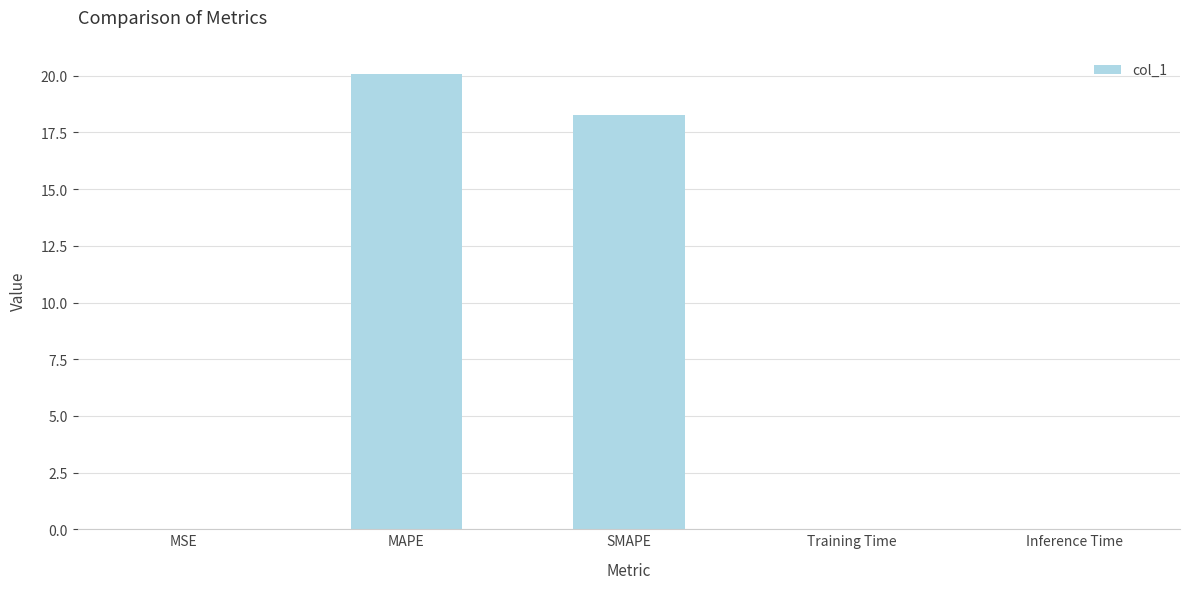

The value at SMAPE is 18.3. True or false?

True